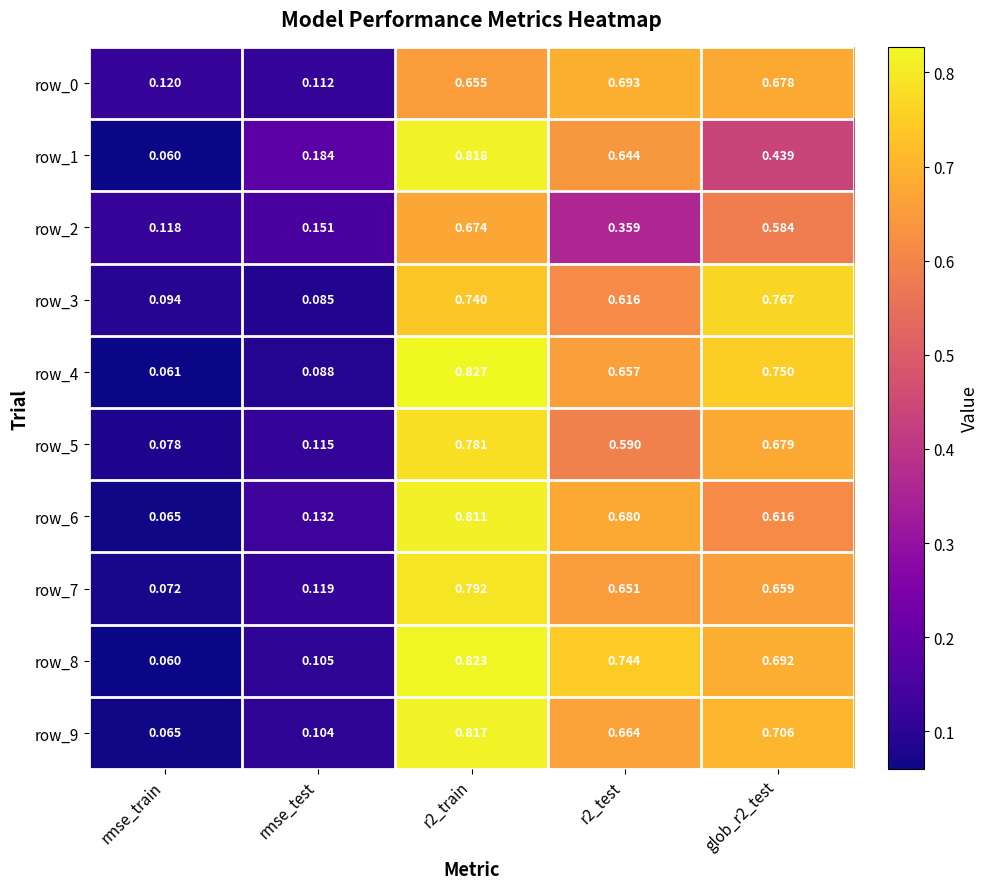

Which label corresponds to the largest value in the chart?

r2_train